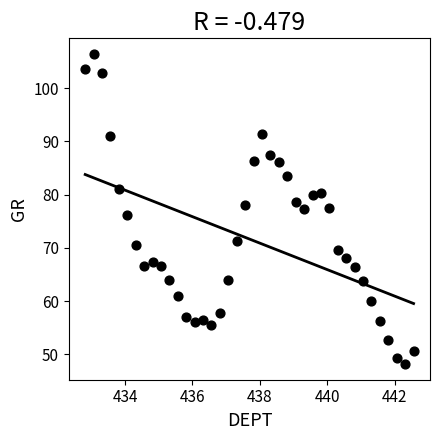

What is the range of Y values (max minus min)?

58.3